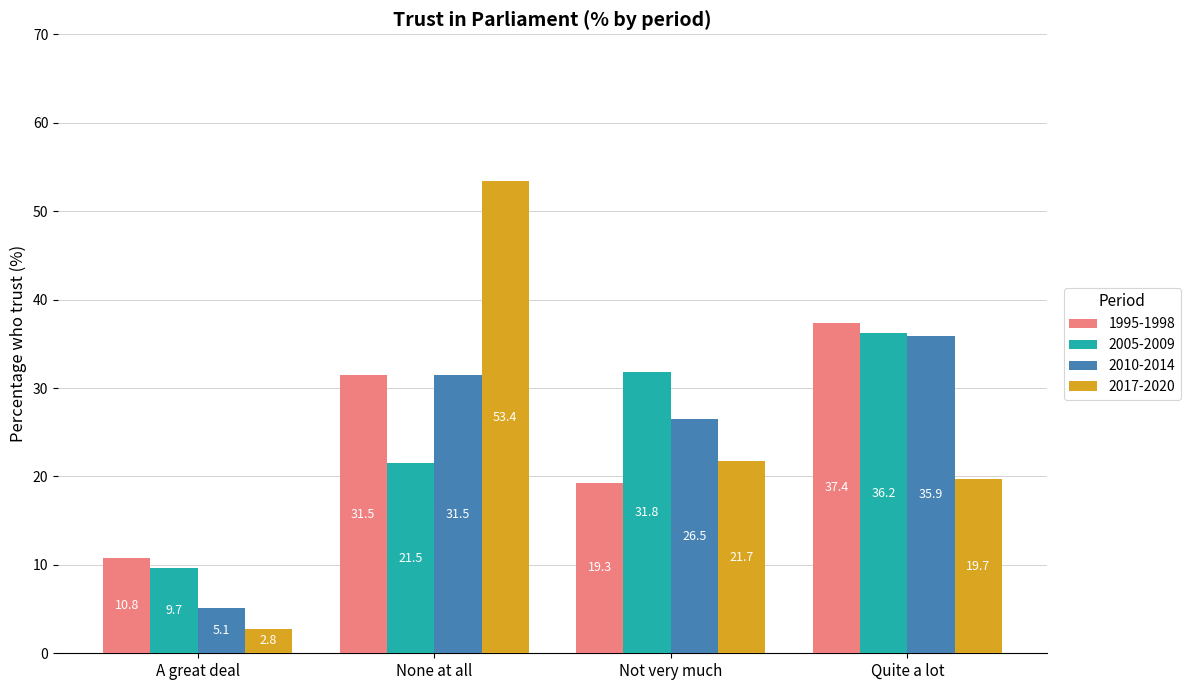

What are all the series names shown in the legend?

1995-1998, 2005-2009, 2010-2014, 2017-2020